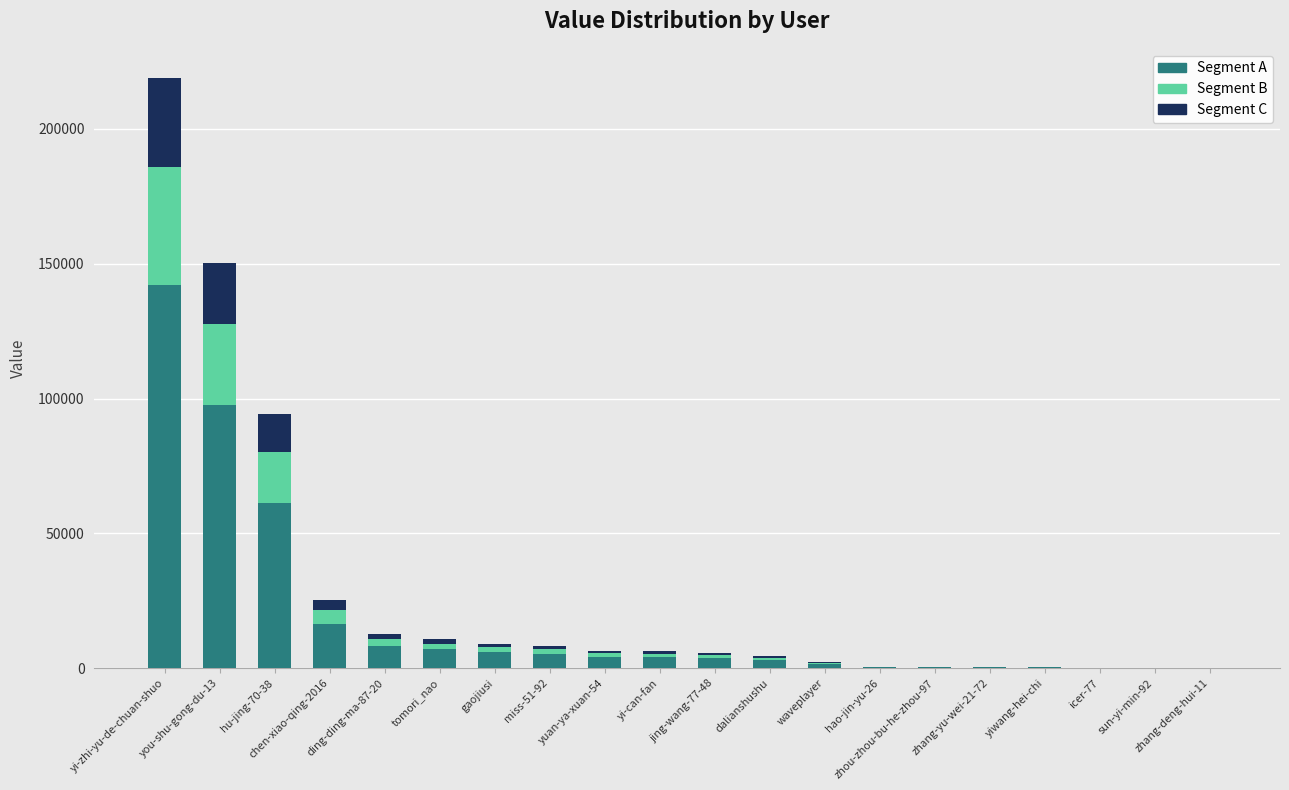

What is the sum of all Segment A values?

361823.8